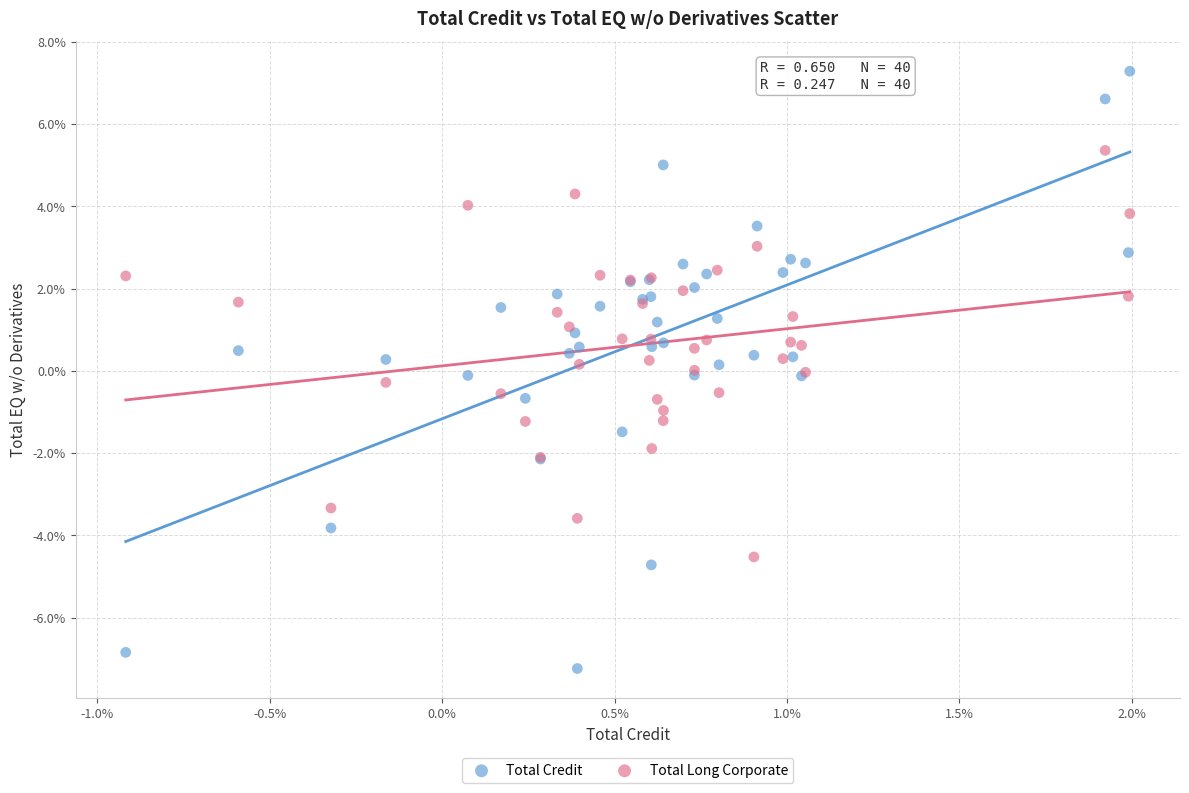

What are all the series names shown in the legend?

Total Credit, Total Long Corporate